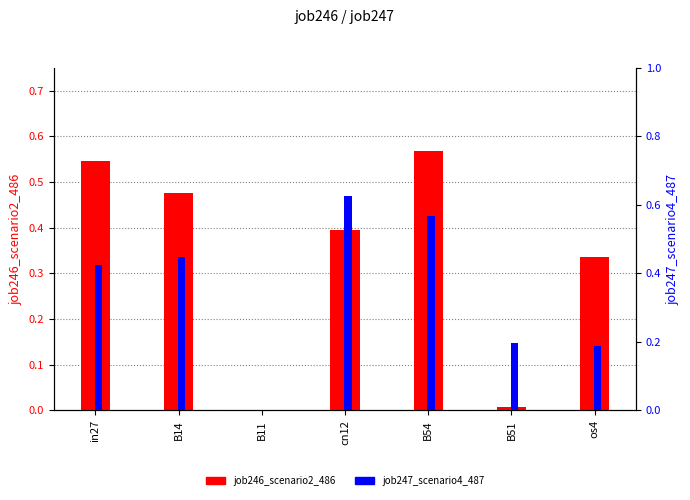

What is the value of the job246_scenario2_486 bar at the 2nd from the left?

0.5